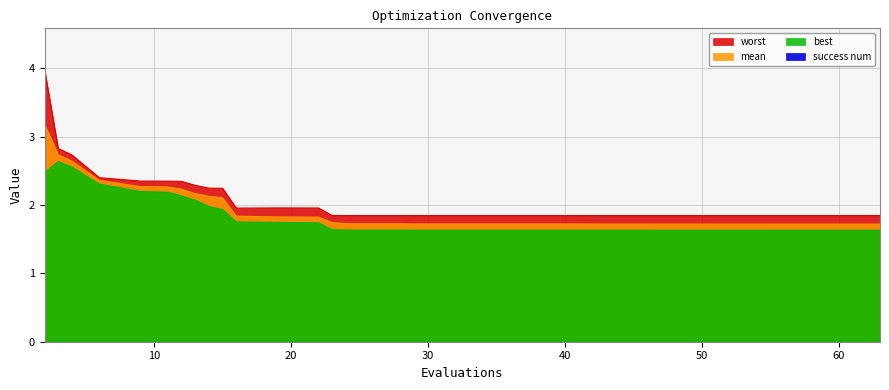

True or false: worst and mean cross at least once.

False